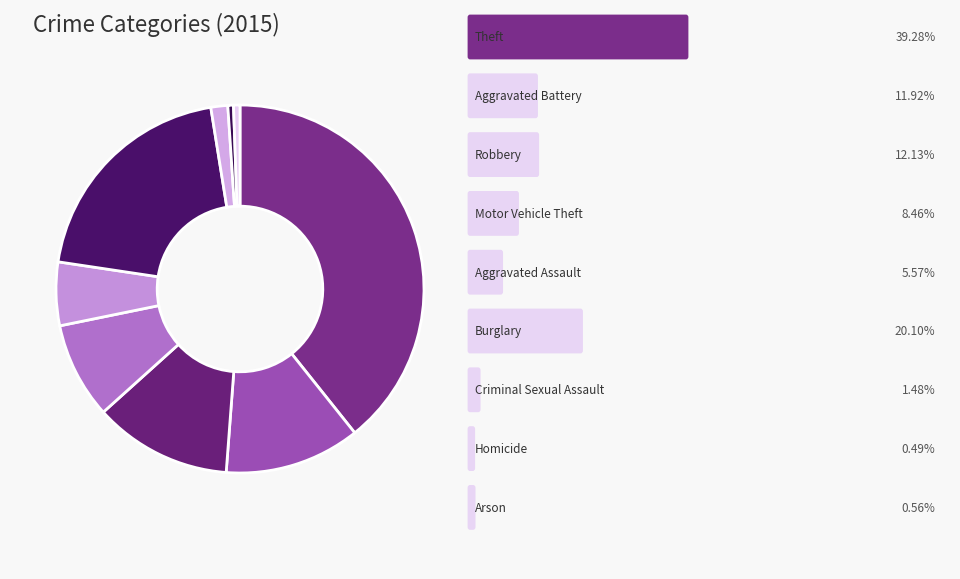

How many slices are in this pie chart?

9